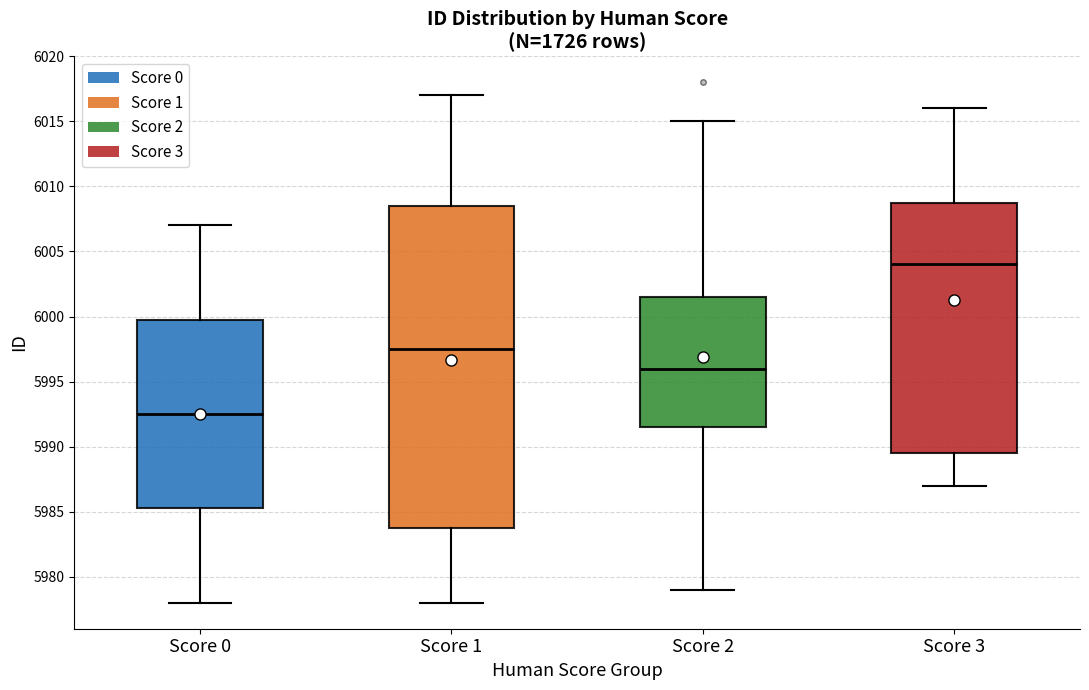

Where does the lower whisker of the box for Score 1 end on the y-axis? The values are not printed on the chart, so give them approximately, as read against the axis.

5978.0